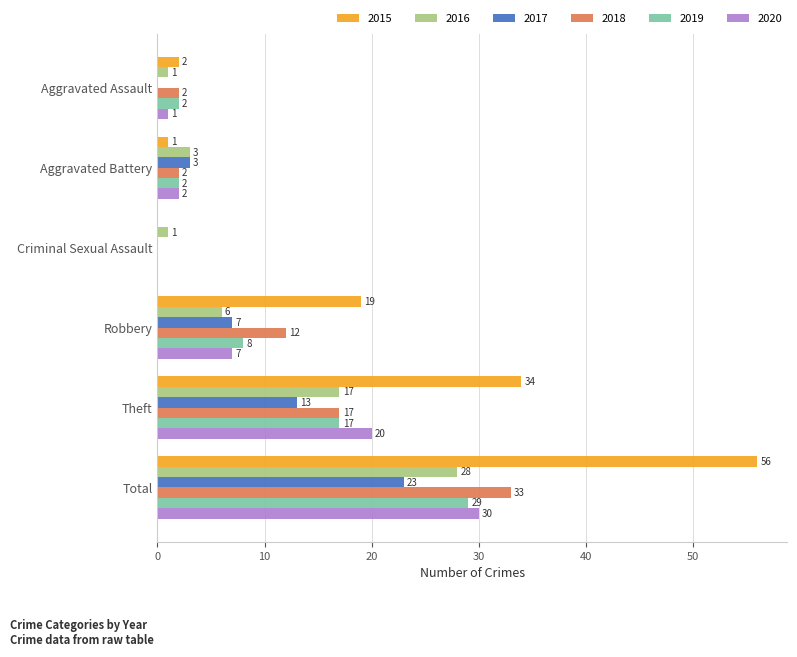

At which label is 2016 closest to 14?

Theft